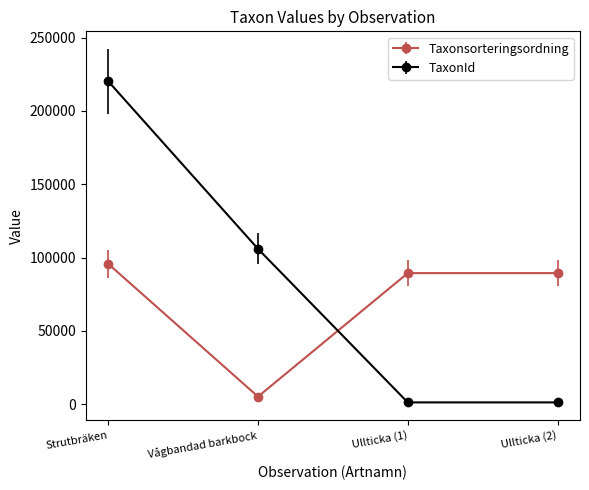

At which category does Taxonsorteringsordning reach its first local valley?

Vågbandad barkbock